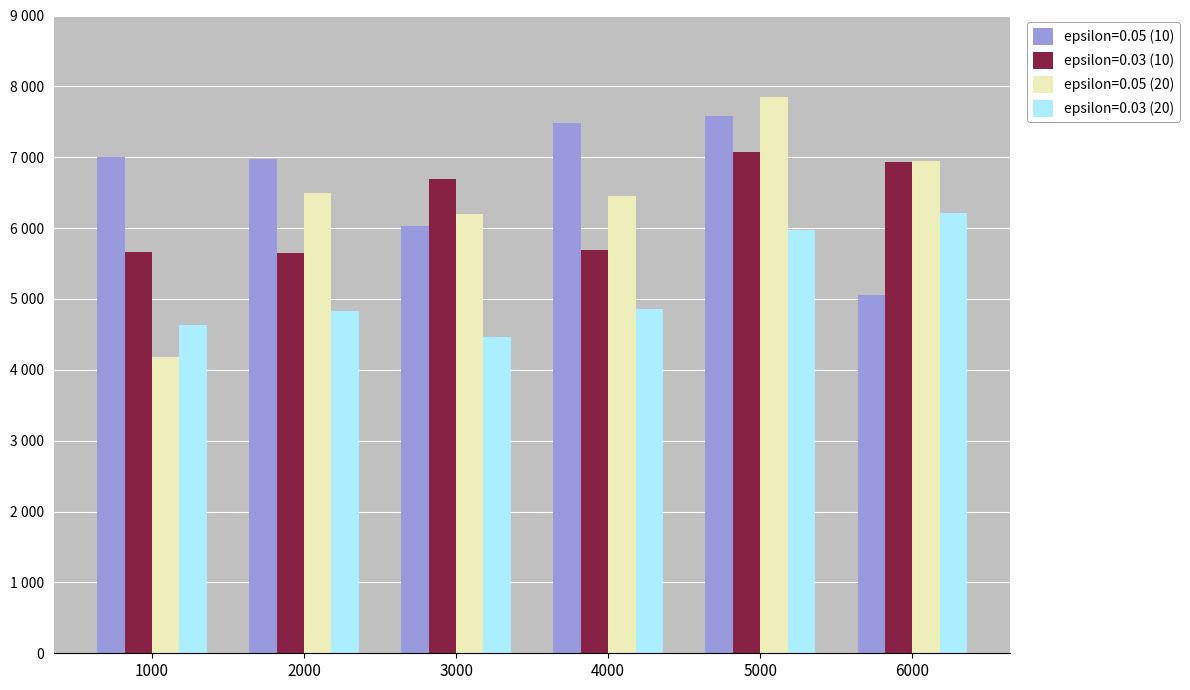

Which series has the largest total across all categories?

epsilon=0.05 (10)